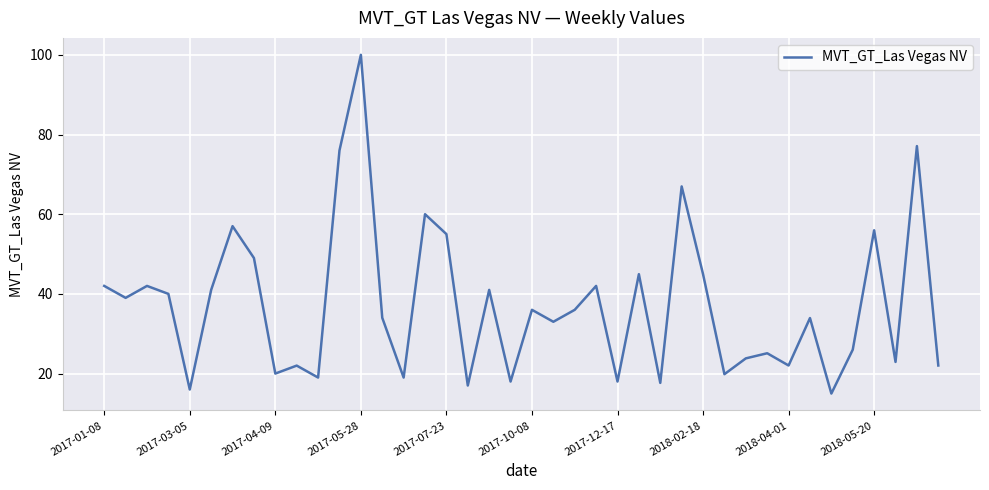

What is the difference between the maximum and minimum values?

85.0